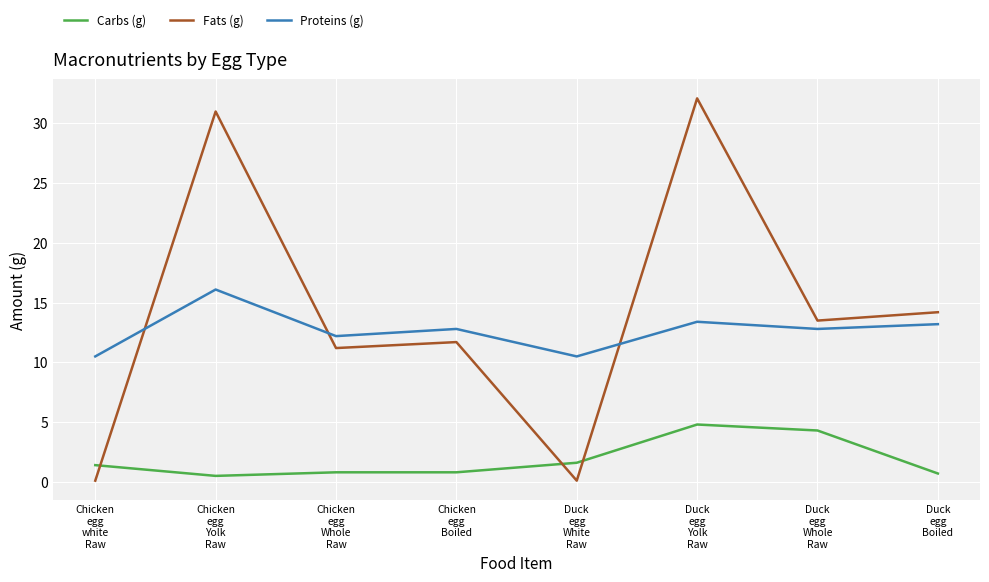

What position from the left is Duck
egg
Yolk
Raw?

6